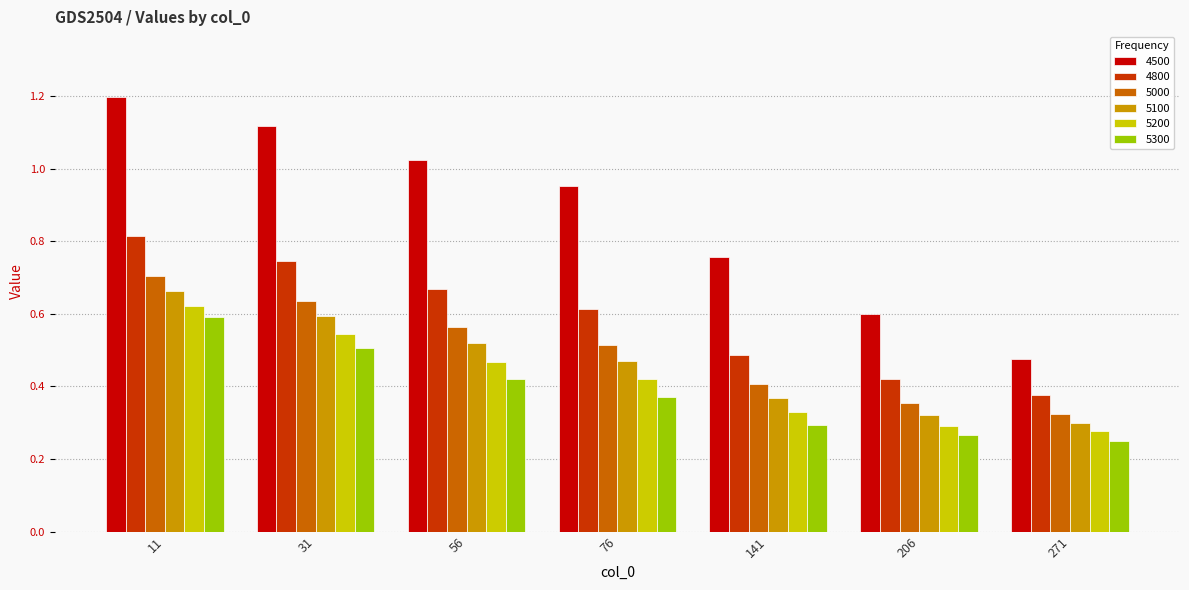

At how many categories does at least one series exceed 0?

7